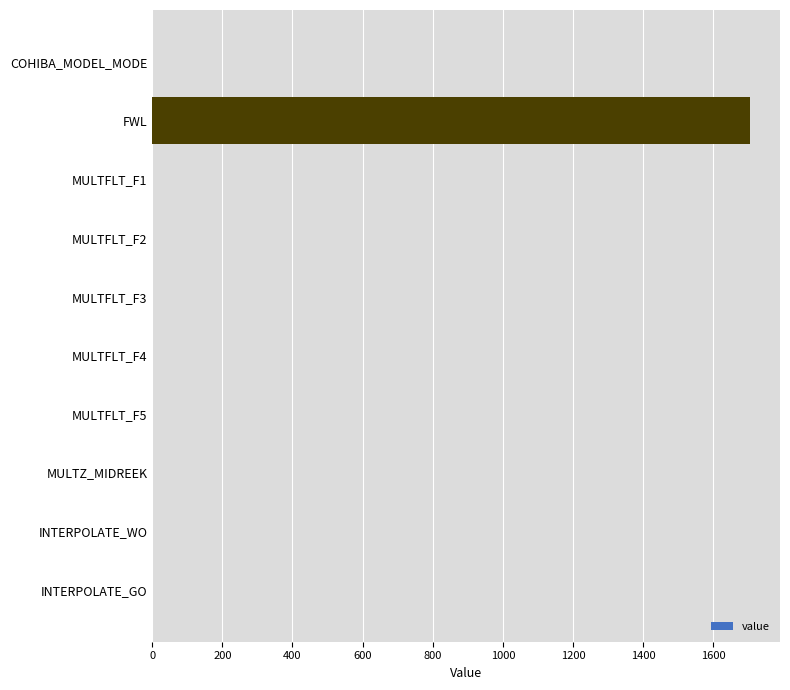

Which label corresponds to the largest value in the chart?

FWL